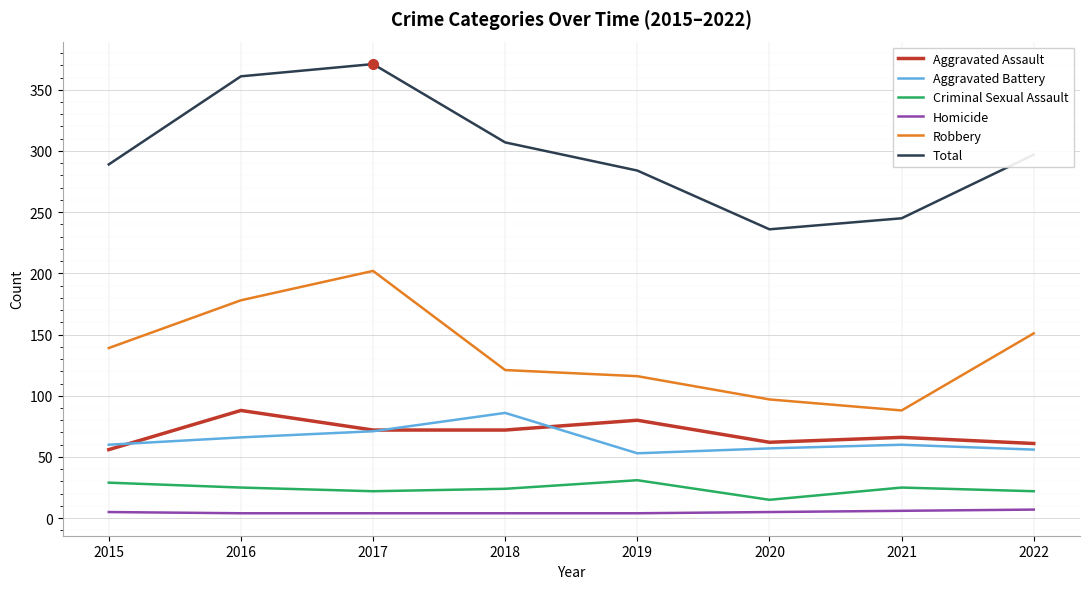

What is the greatest value displayed?

371